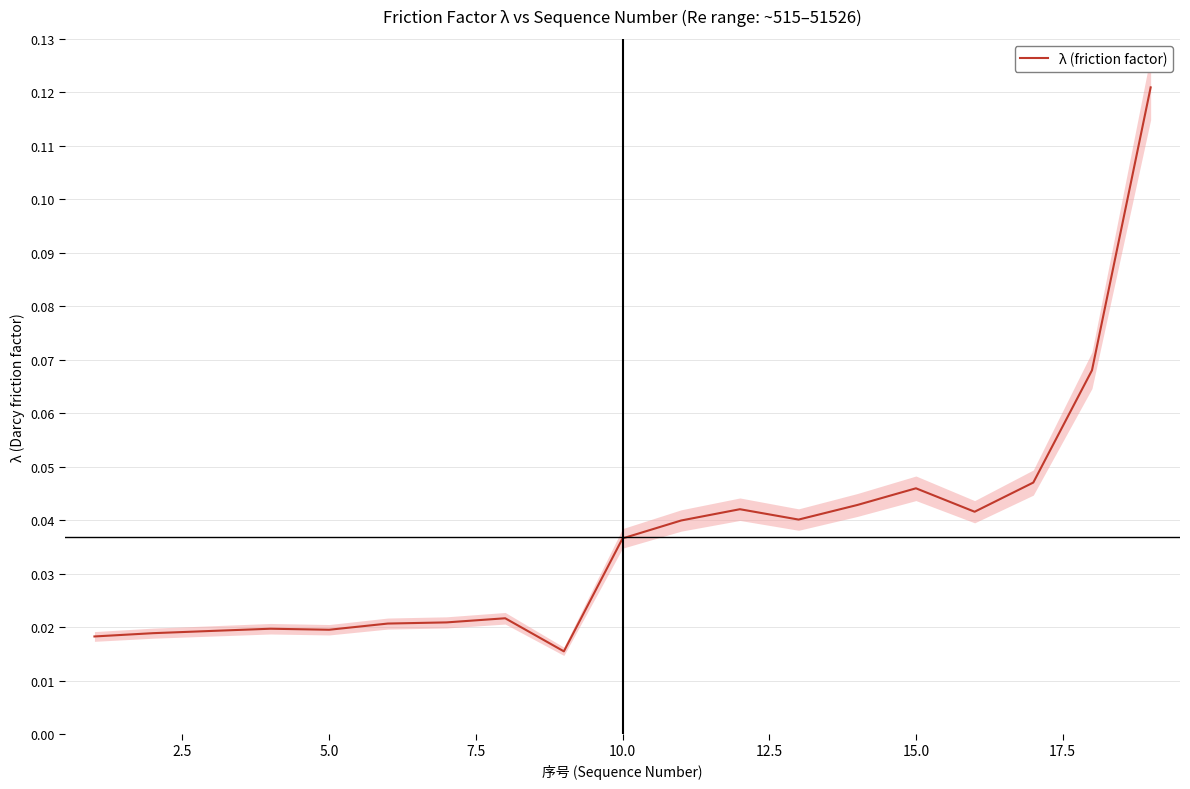

True or false: there are more than 1 points higher than both neighbors.

True